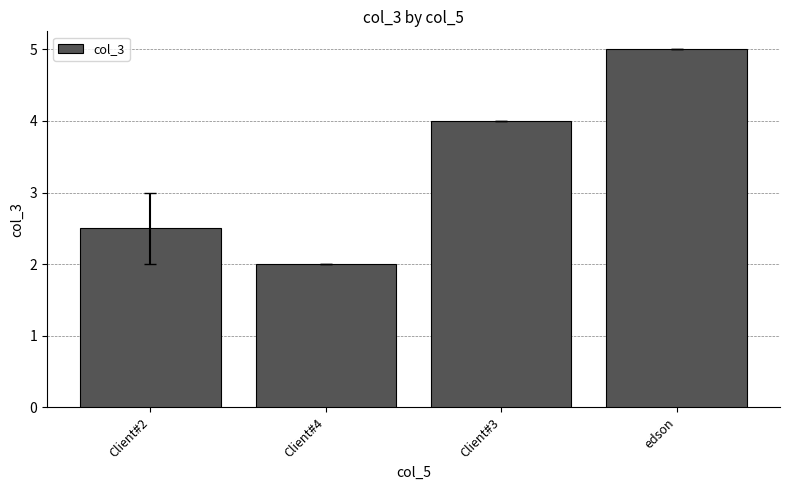

The chart shows a value of 0.9 at Client#4. True or false?

False